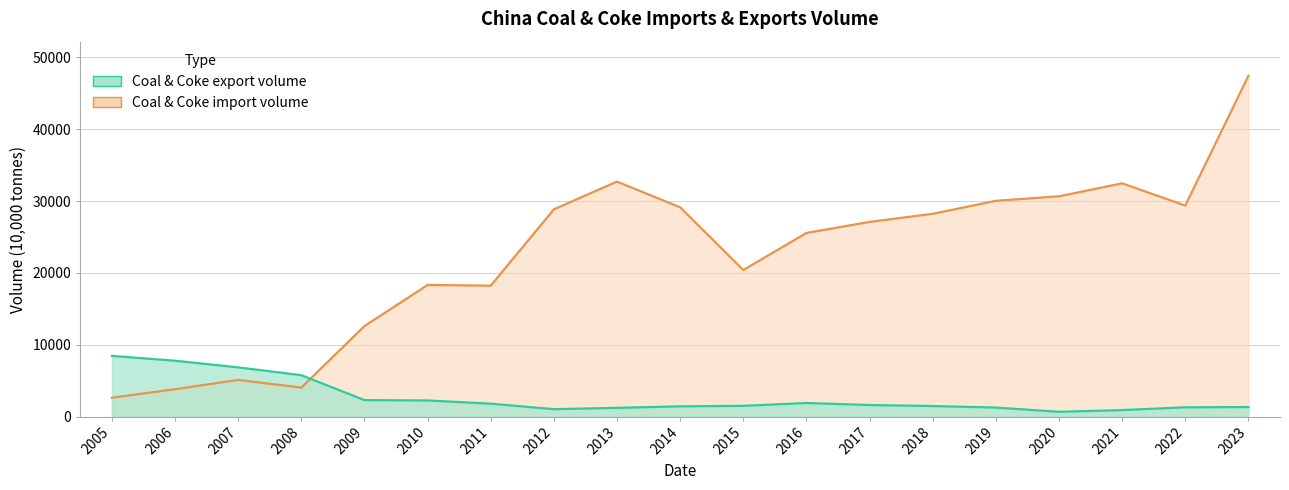

Read the Coal & Coke import volume value at 2016, to the nearest 10.

25560